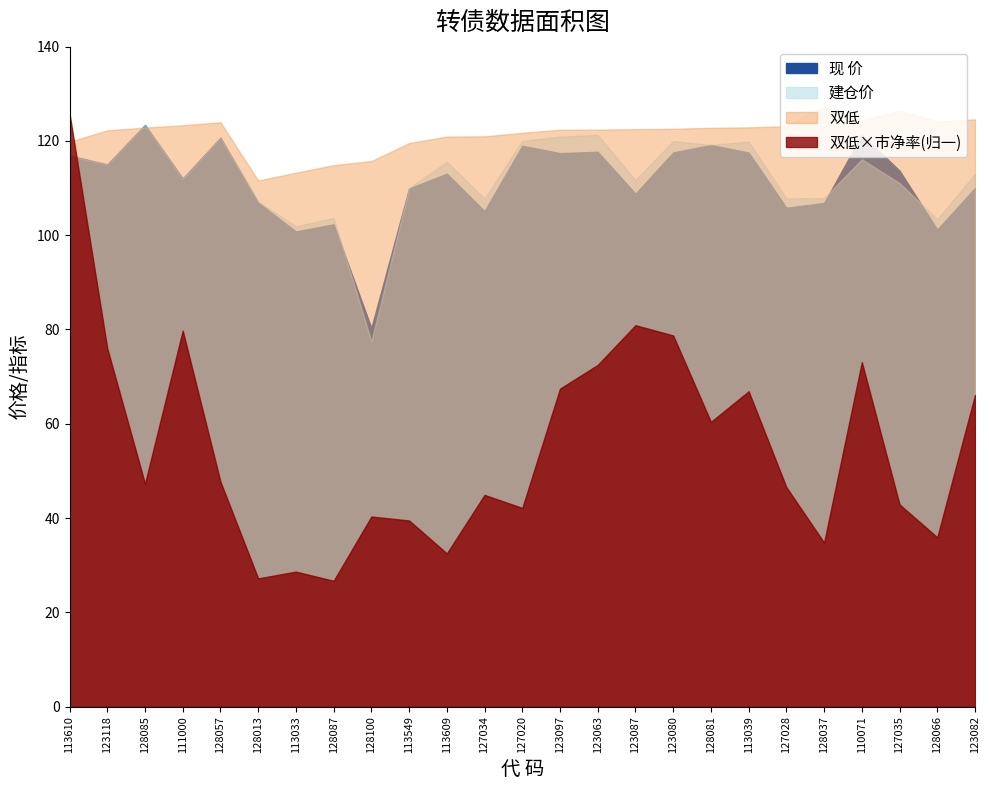

Where does the 双低 series first go above 122?

123118